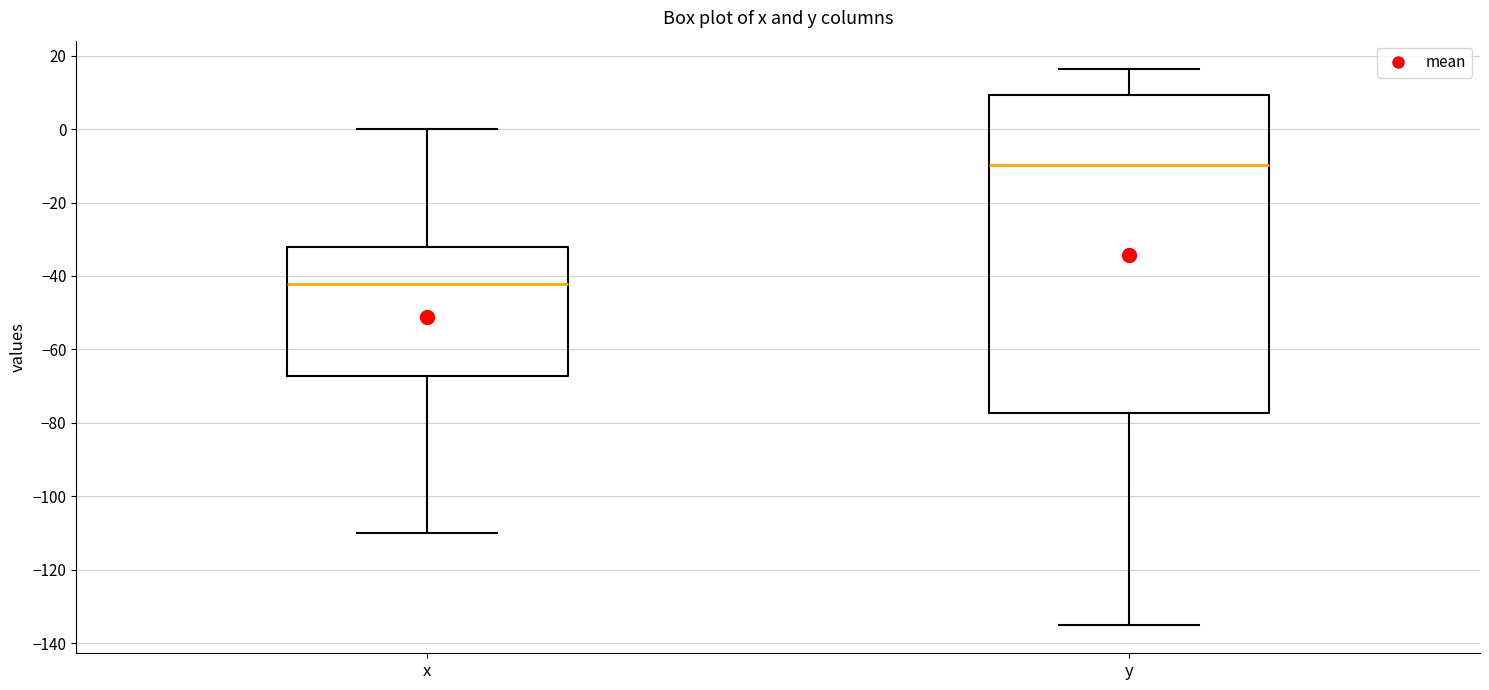

Reading left to right, transcribe this box plot: for each box, give where its median line is, the range the box spans, and where its two whiskers end, as read against the y-axis. The values are not printed on the chart, so give them approximately, as read against the axis.

x: median -42, box -68 to -32, whiskers -110 to 0
y: median -10, box -78 to 10, whiskers -136 to 16